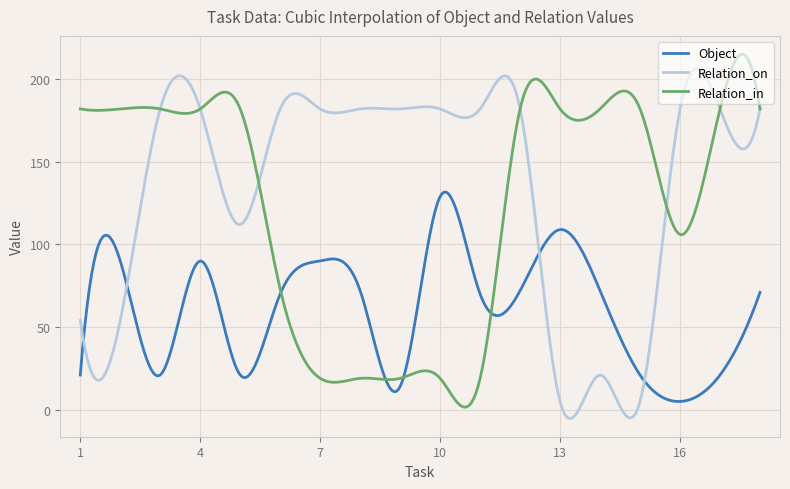

Which series has the largest total across all categories?

Relation_on